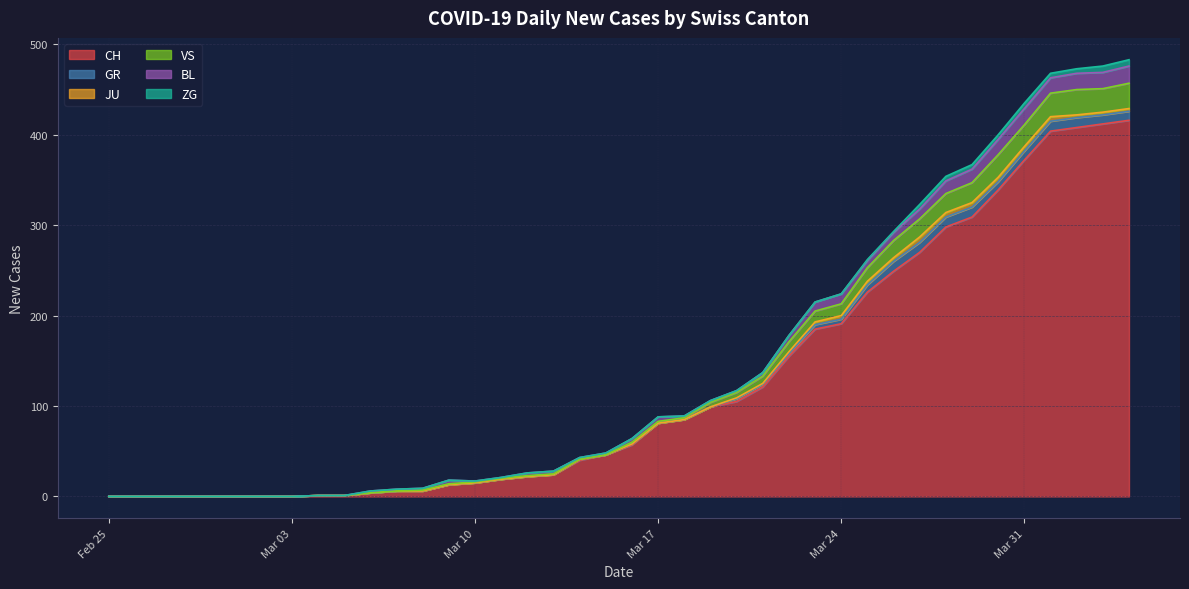

True or false: GR and JU intersect in this chart.

False